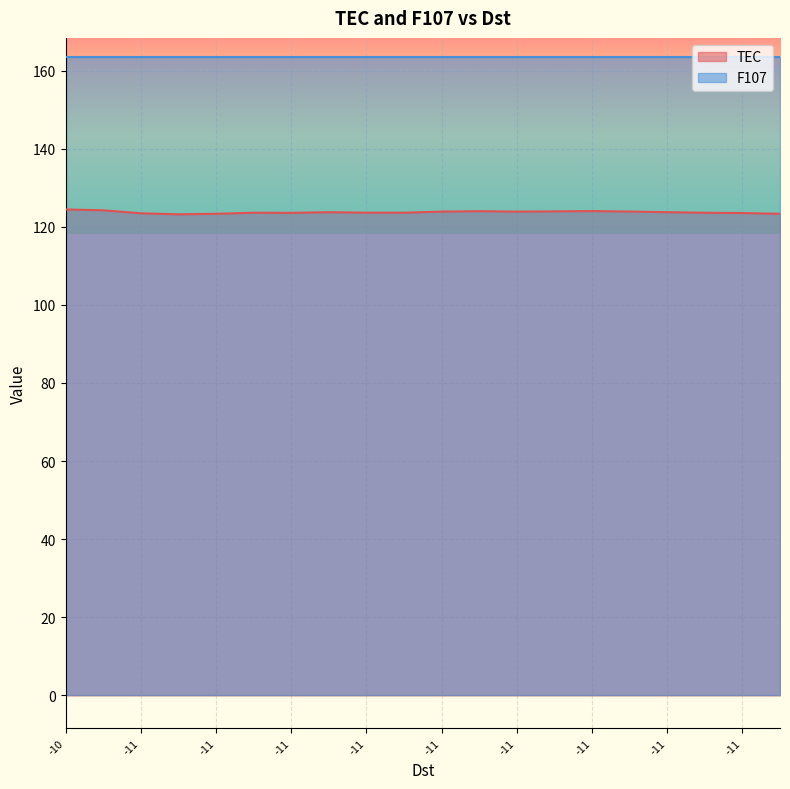

The value at -11 is 123.9. True or false?

True